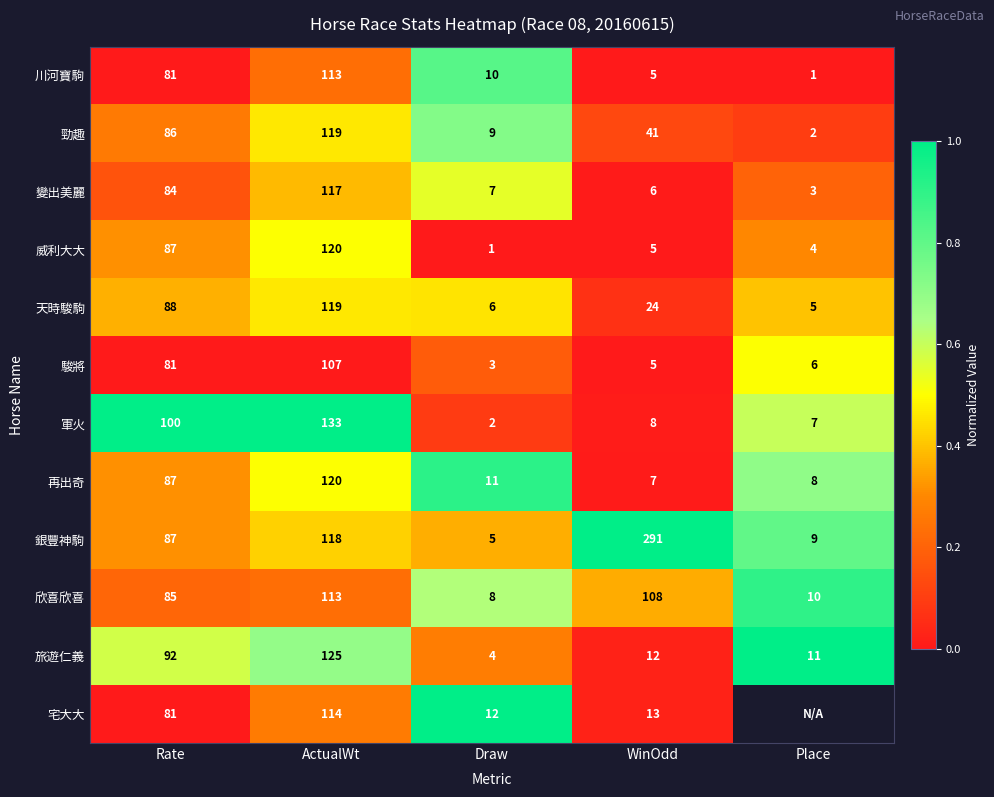

What is the average value of the 川河寶駒 series?

42